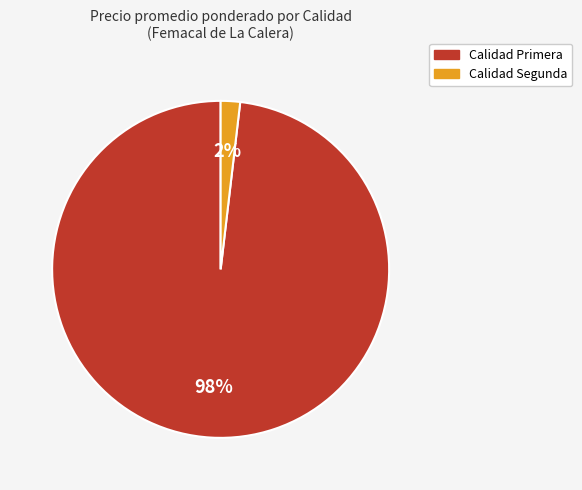

Is there a majority slice in this chart?

Yes